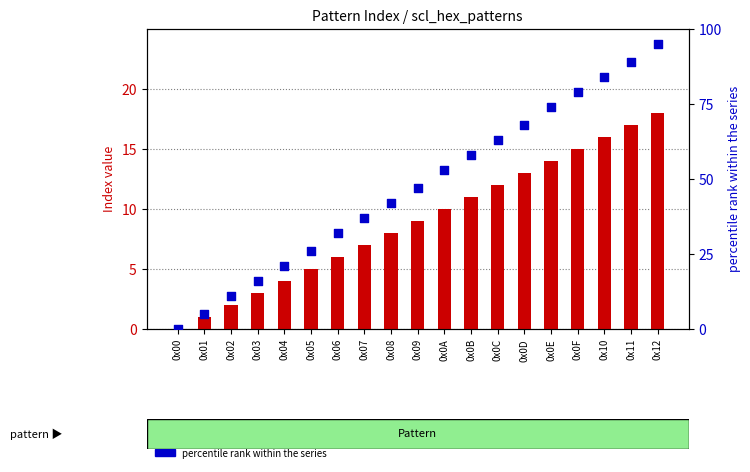

Which series contains the lowest Y value?

Index value